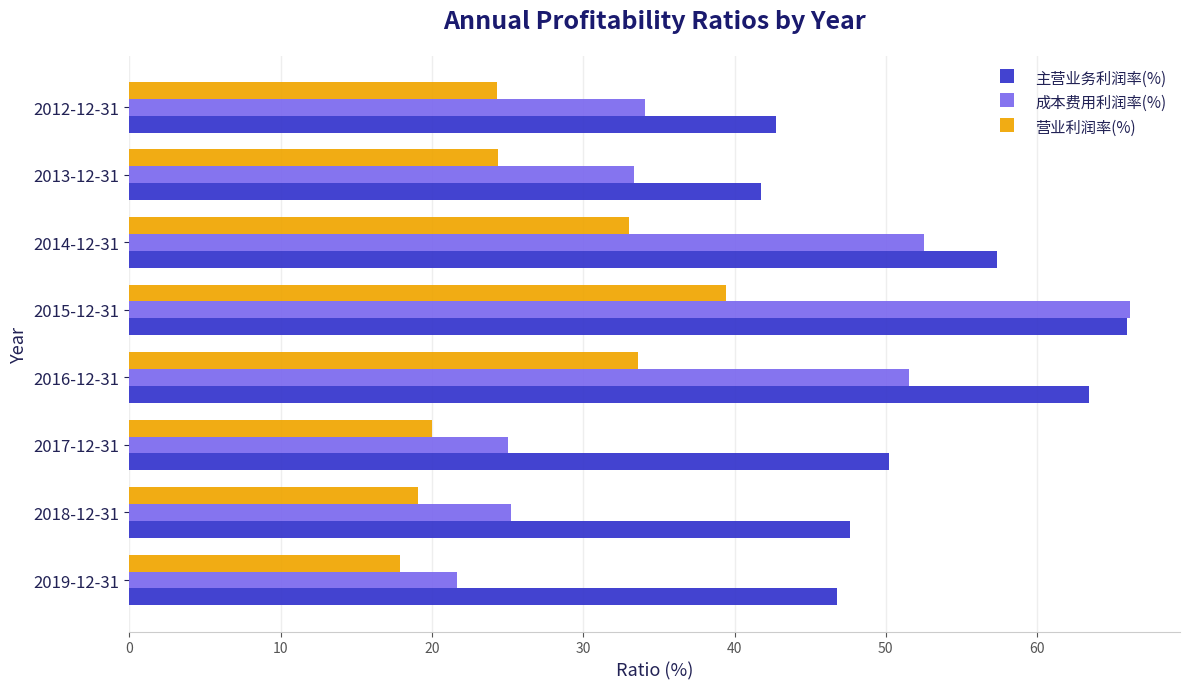

What is the sum of the 主营业务利润率(%) values at 2018-12-31 and 2013-12-31?

89.4